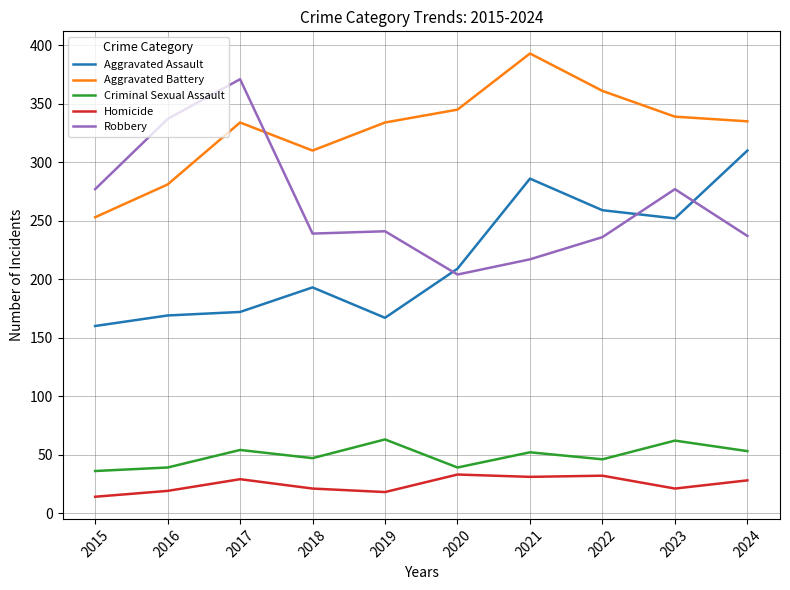

The Homicide series shows 55 at 2022. True or false?

False